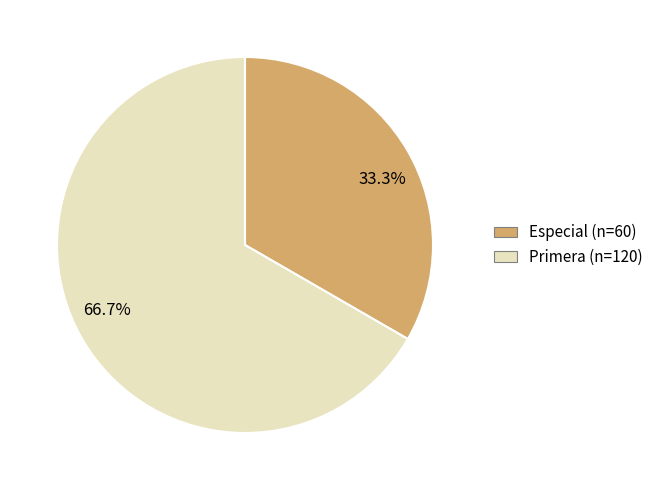

Approximately how many times larger is the value at Especial (n=60) compared to Primera (n=120)?

0.5